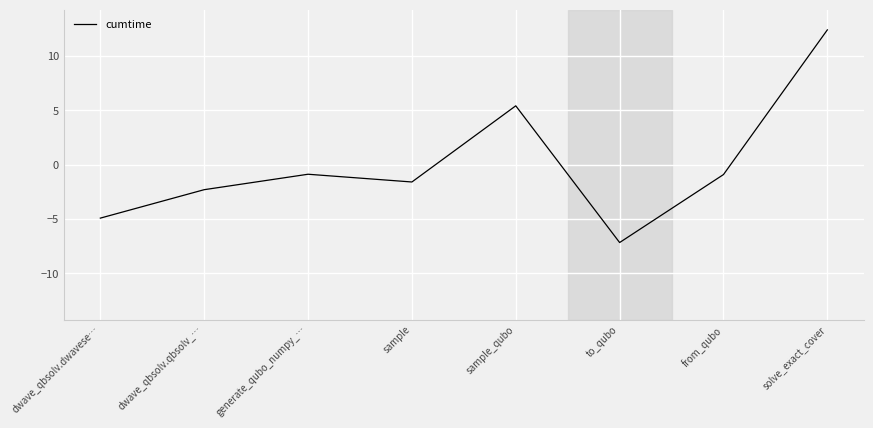

Reading right to left, transcribe all the data shown in this chart.

12.4	-0.9	-7.2	5.4	-1.6	-0.9	-2.3	-4.9